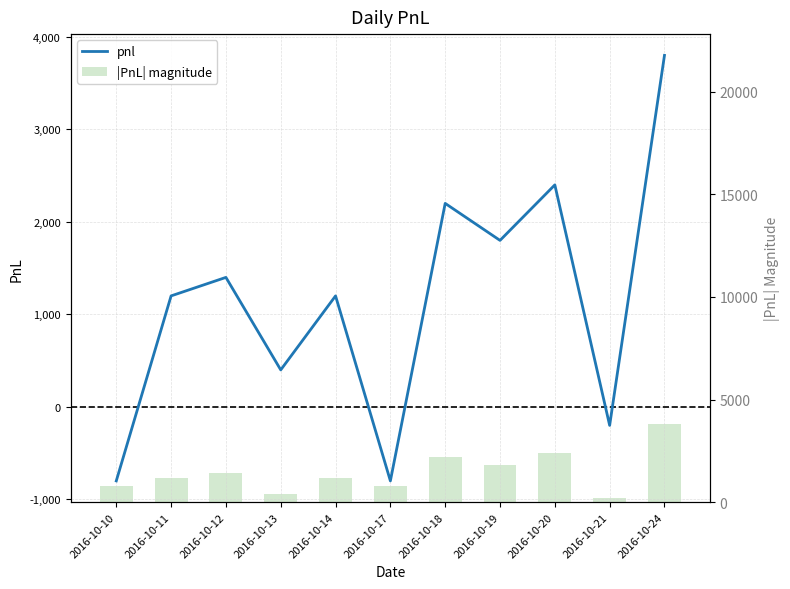

What is the difference between the second highest and second lowest values in the pnl series?

3200